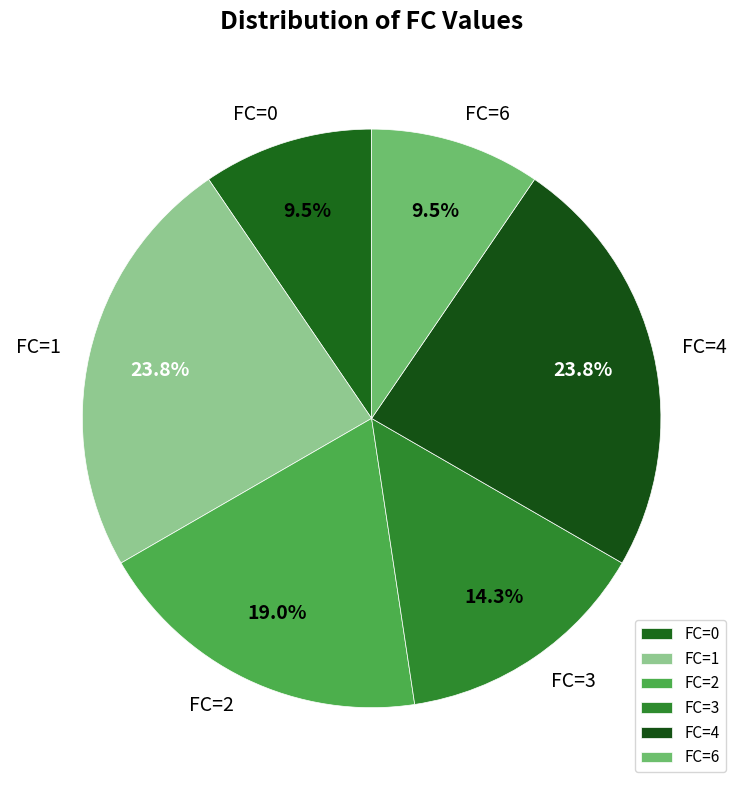

Between FC=1 and FC=2, which is larger?

FC=1